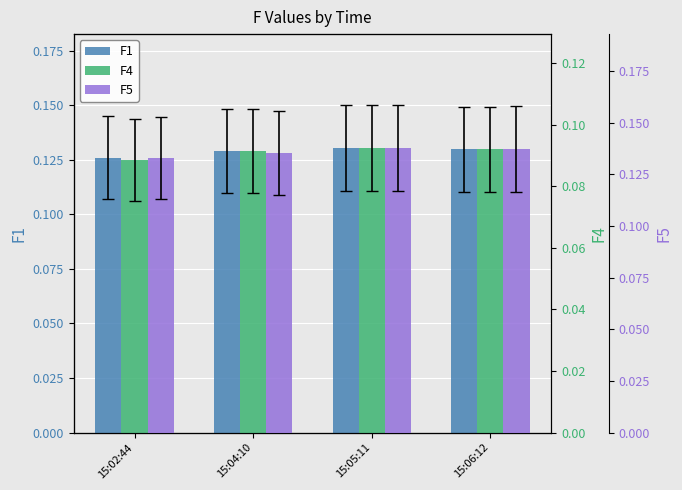

What is the value of the F1 bar at the 2nd from the left?

0.1